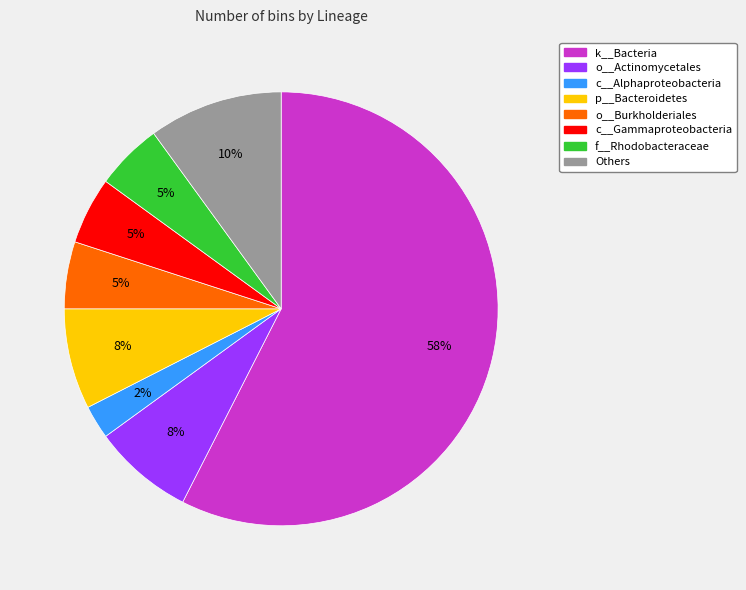

To the nearest percent, what is the average slice percentage?

12%